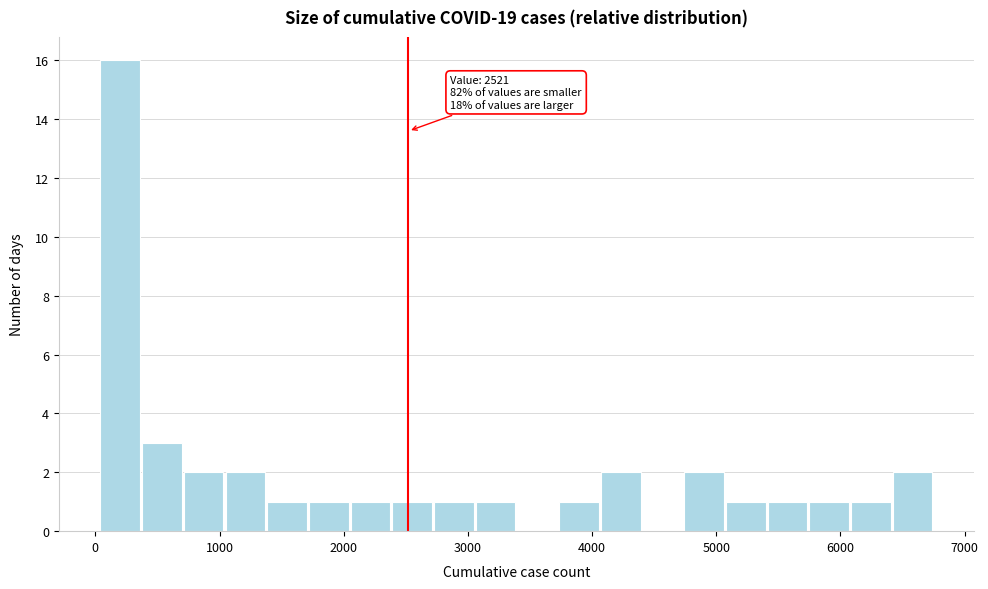

Around what value on the x-axis is the tallest bar? Give the approximate position of its centre, as read against the axis.

200